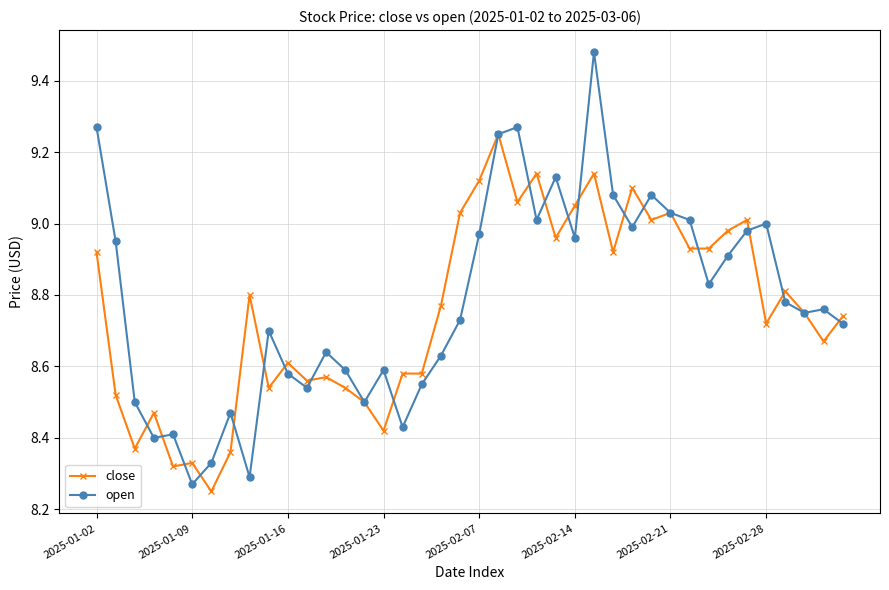

Which series has the widest spread of values?

open